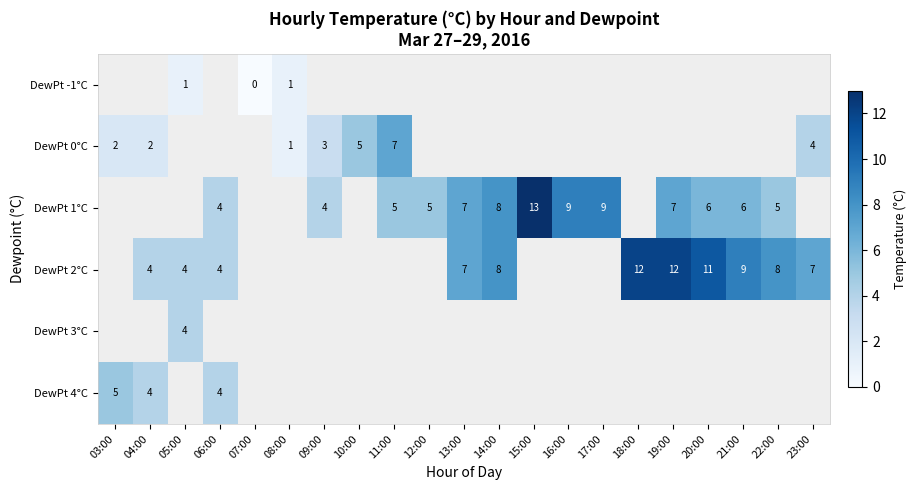

The DewPt 0°C series shows 2 at 04:00. True or false?

True